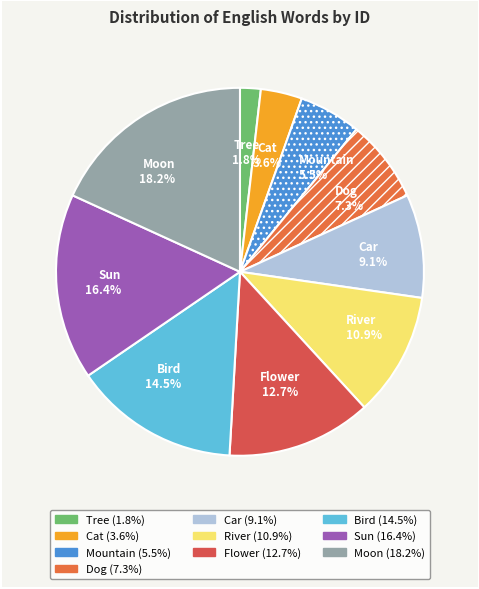

Which category has the smallest portion of the pie?

Tree